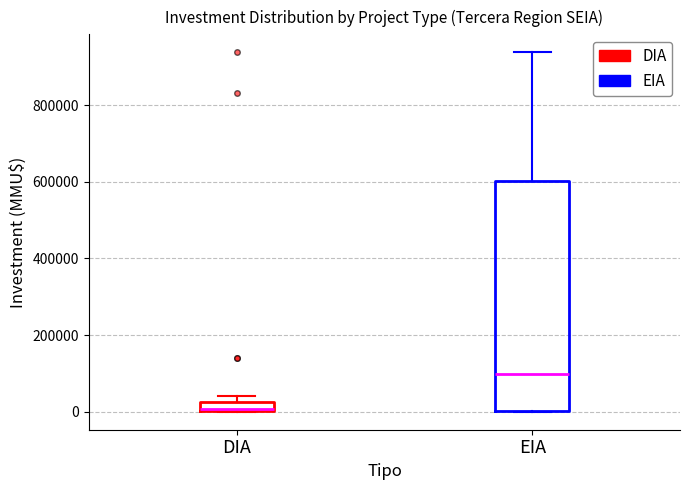

Where is the upper edge of the box for DIA on the y-axis? The values are not printed on the chart, so give them approximately, as read against the axis.

20000